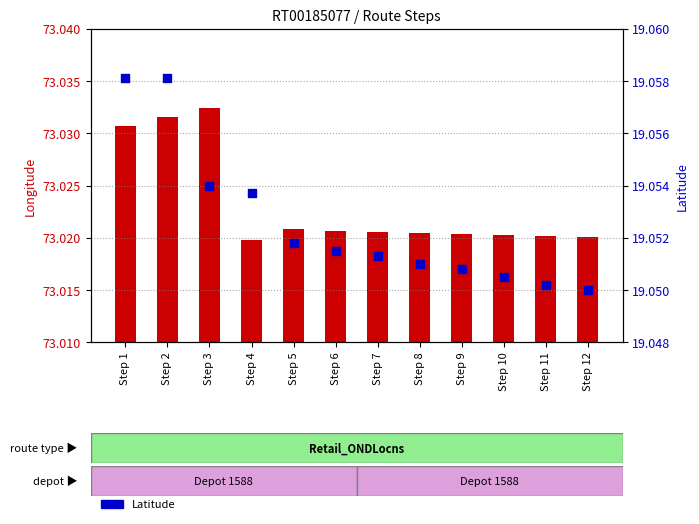

What is the total value across all series at Step 5?

92.1